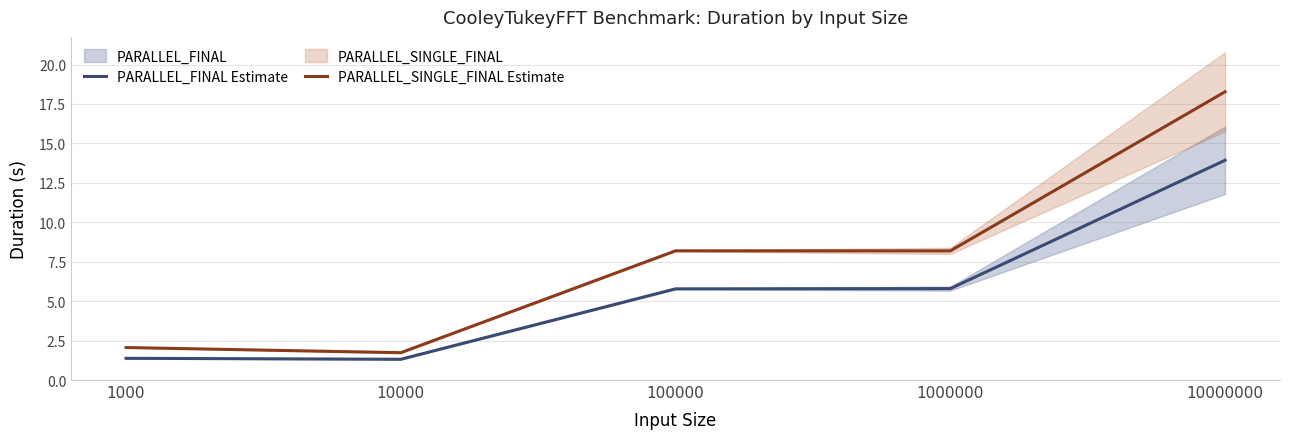

What is the smallest value displayed?

1.3